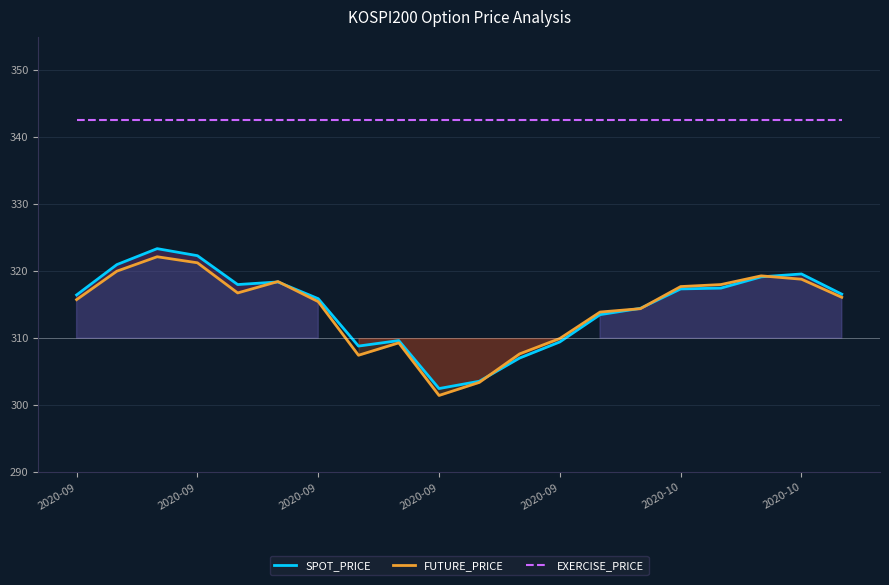

True or false: FUTURE_PRICE and EXERCISE_PRICE cross at least once.

False